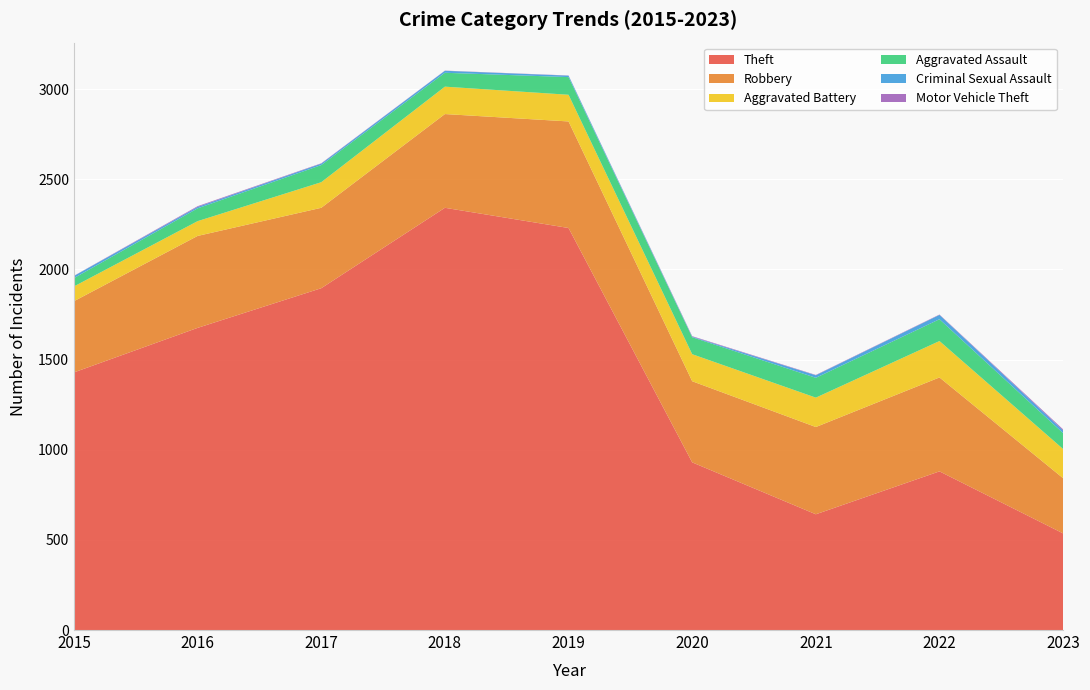

Reading left to right, list all the values displayed in this chart.

Theft: 1429	1676	1896	2342	2230	930	642	880	536
Robbery: 395	510	446	520	591	450	484	521	306
Aggravated Battery: 82	82	142	152	148	150	163	202	162
Aggravated Assault: 46	71	95	77	98	94	110	121	88
Criminal Sexual Assault: 12	8	8	11	8	3	14	24	15
Motor Vehicle Theft: 1	4	2	1	1	3	2	2	6